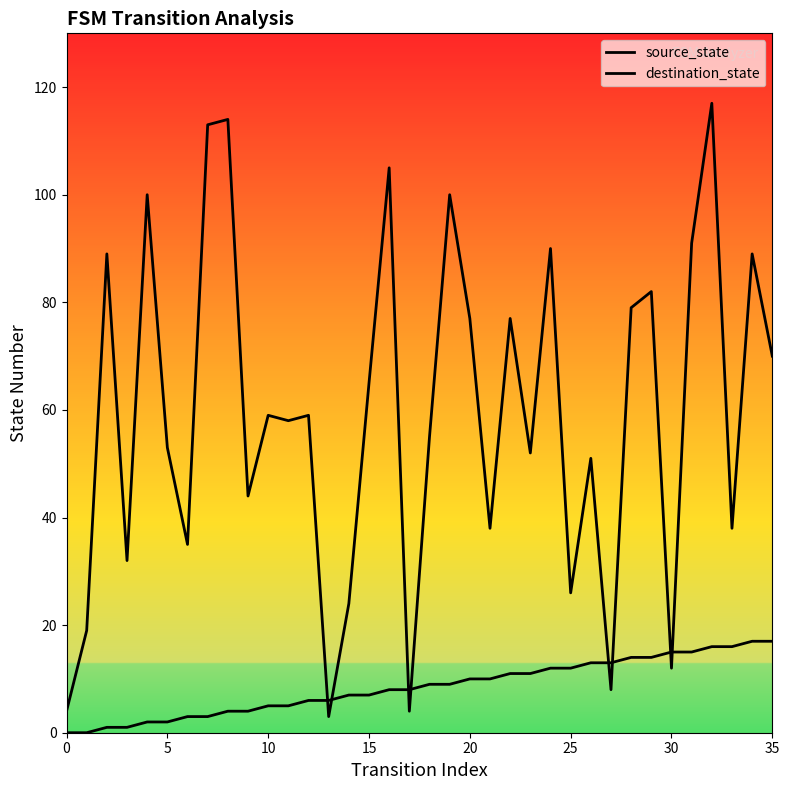

What is the total value across all series at 34?

106